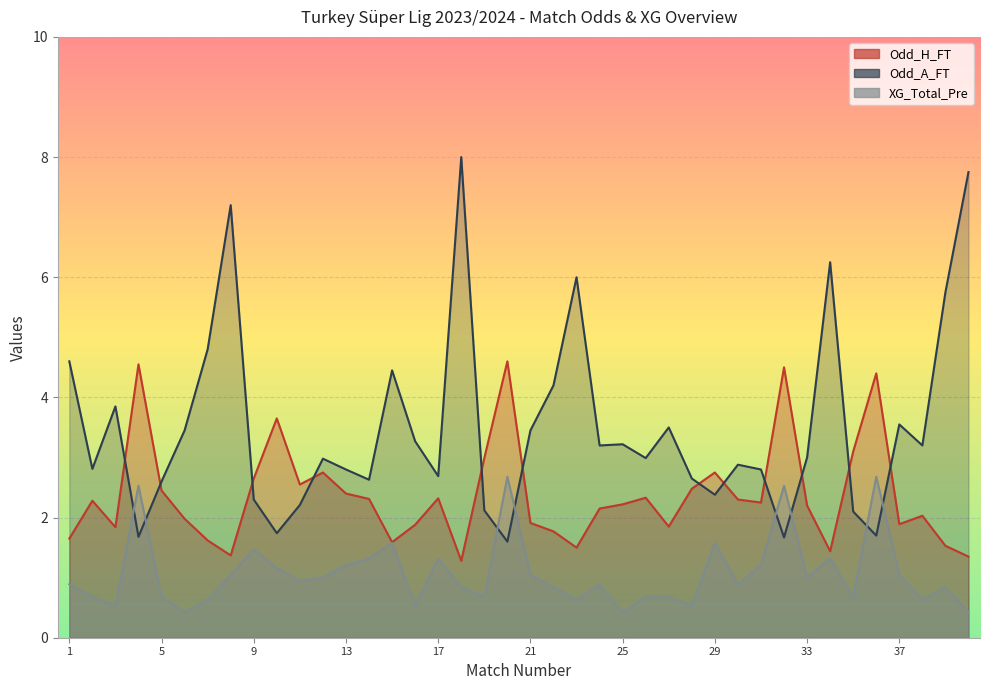

Between 4 and 22, which is larger?

4